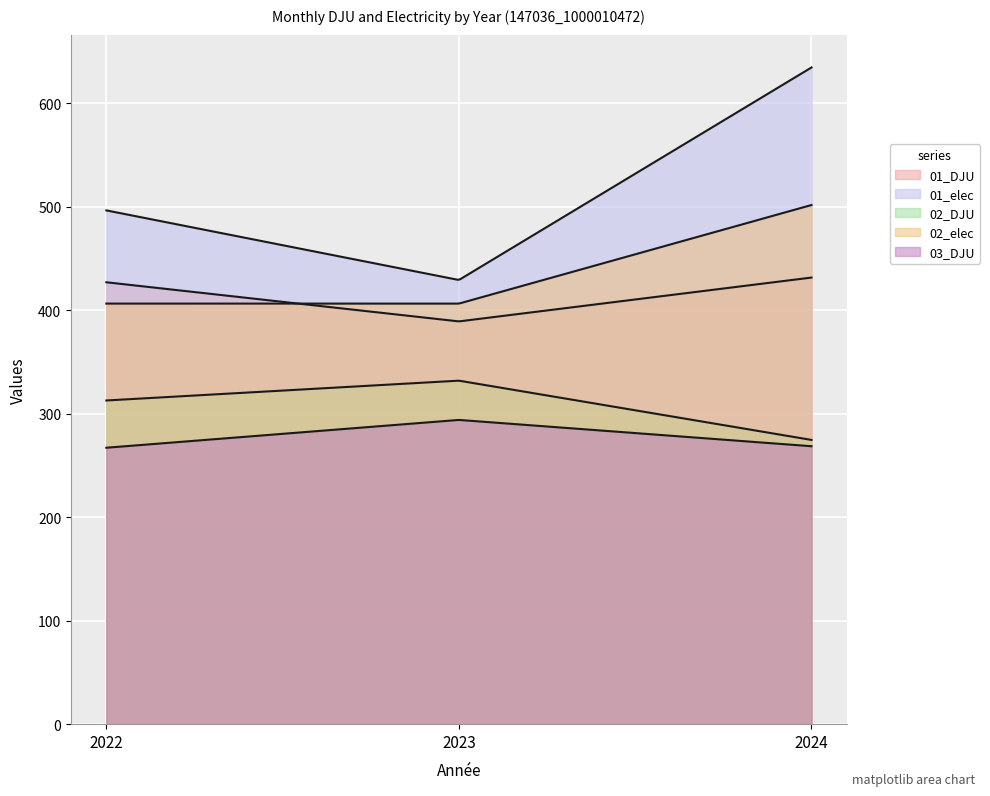

Does the chart display data point markers on the line(s)?

No